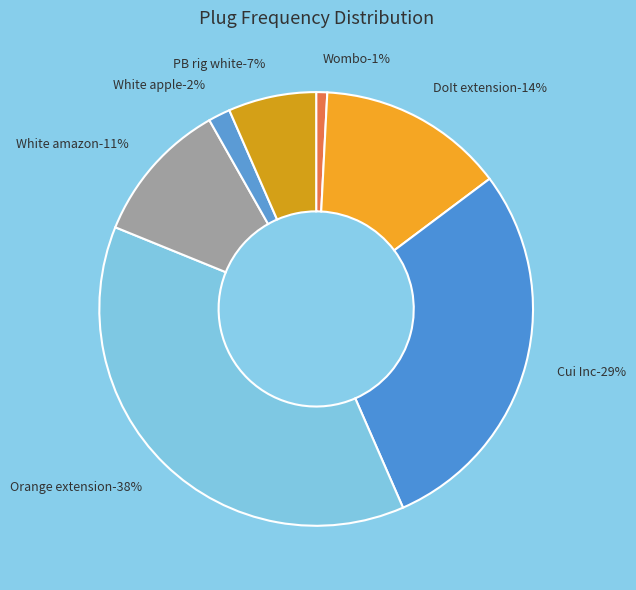

How many slices are in this pie chart?

7